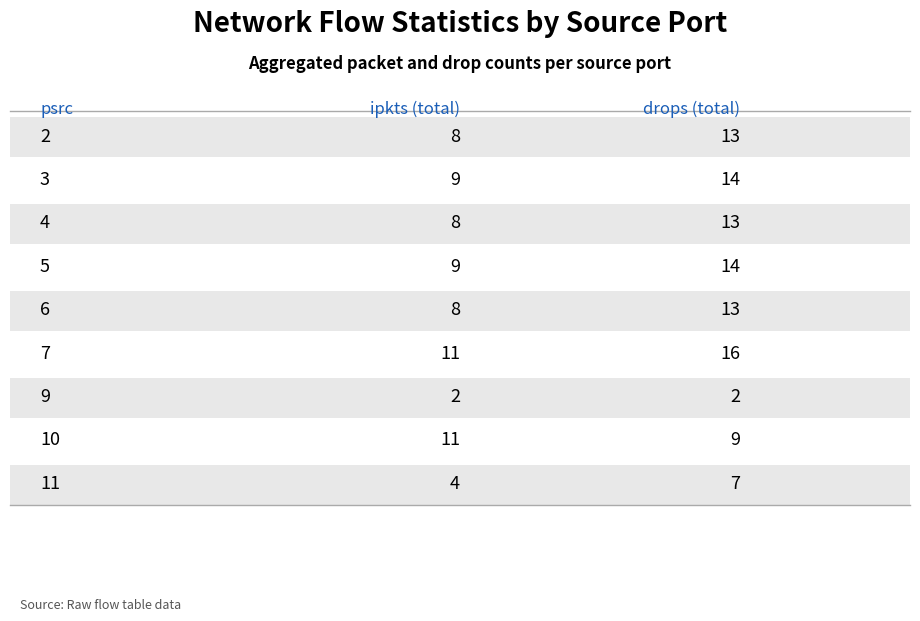

Where is drops nearest to the value 9?

10